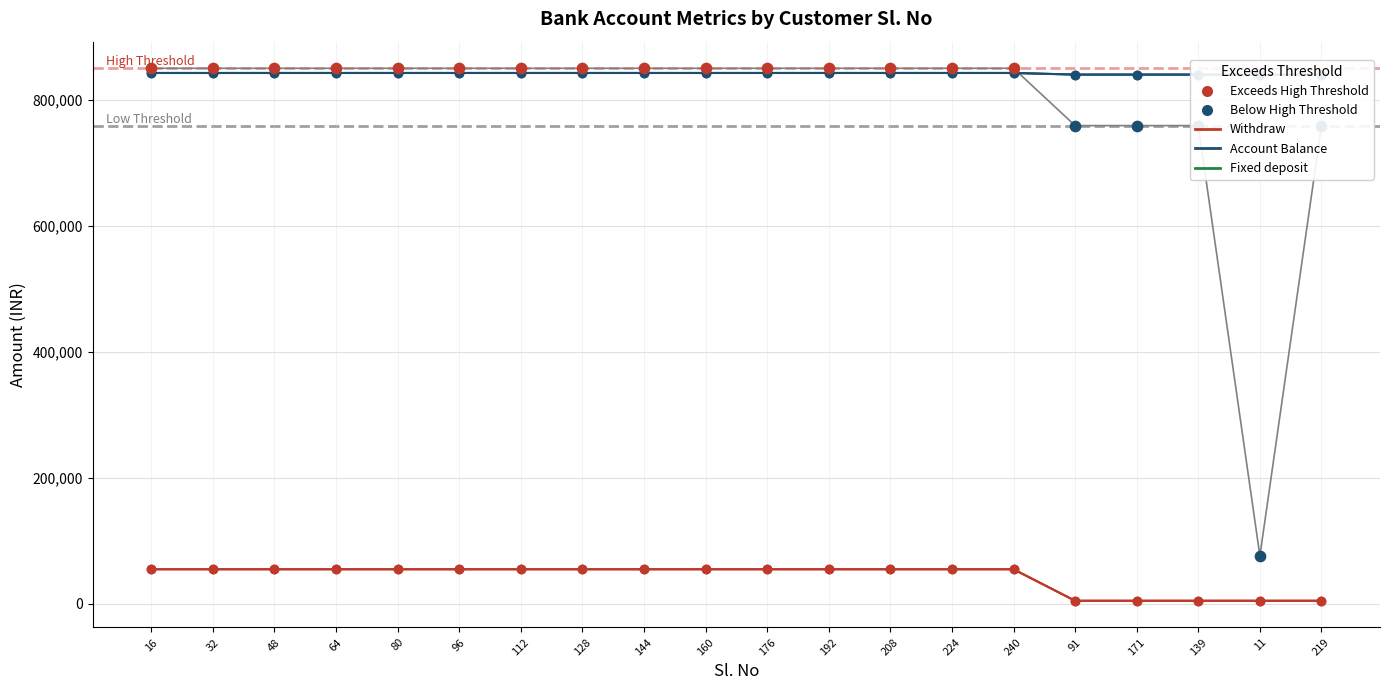

What is the total value across all series at 91?

1603500